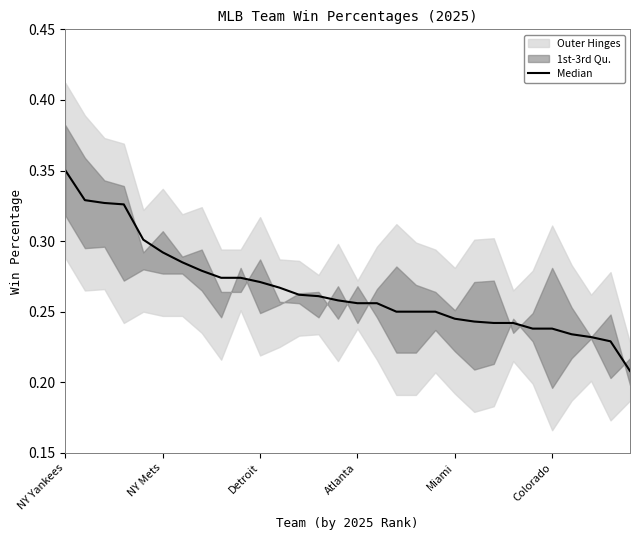

What is the difference between the maximum and minimum values?

0.1